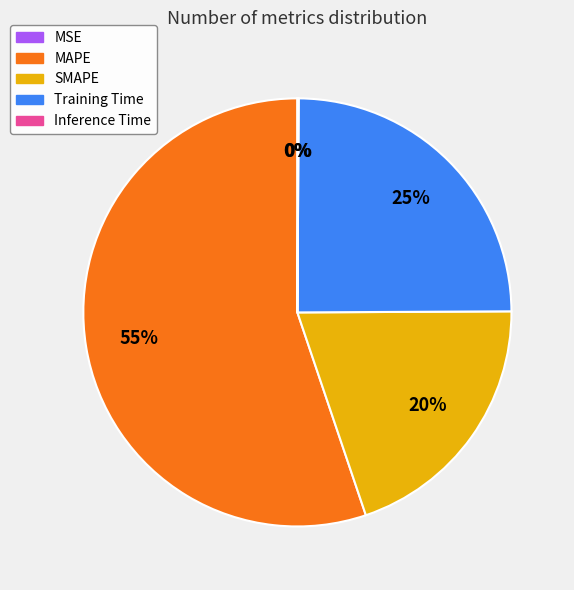

Between SMAPE and MAPE, which is larger?

MAPE